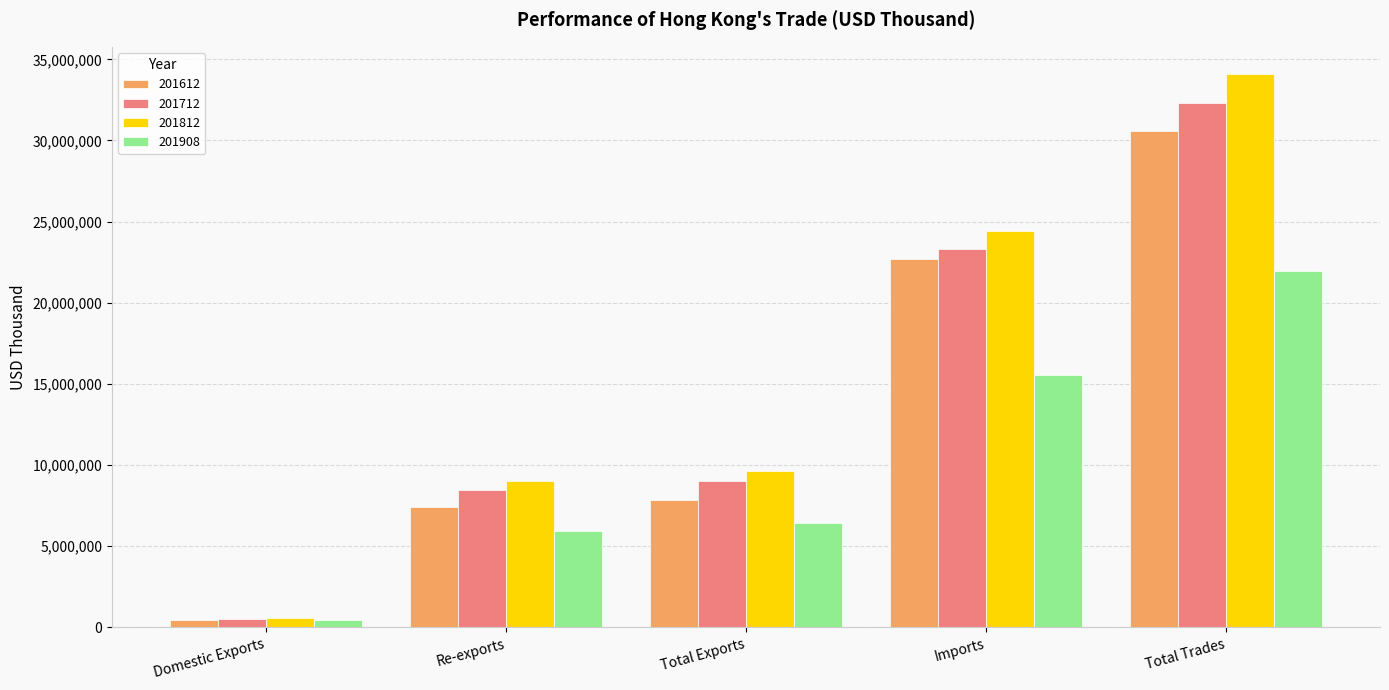

What is the highest value of the 201908 series?

21987313.8